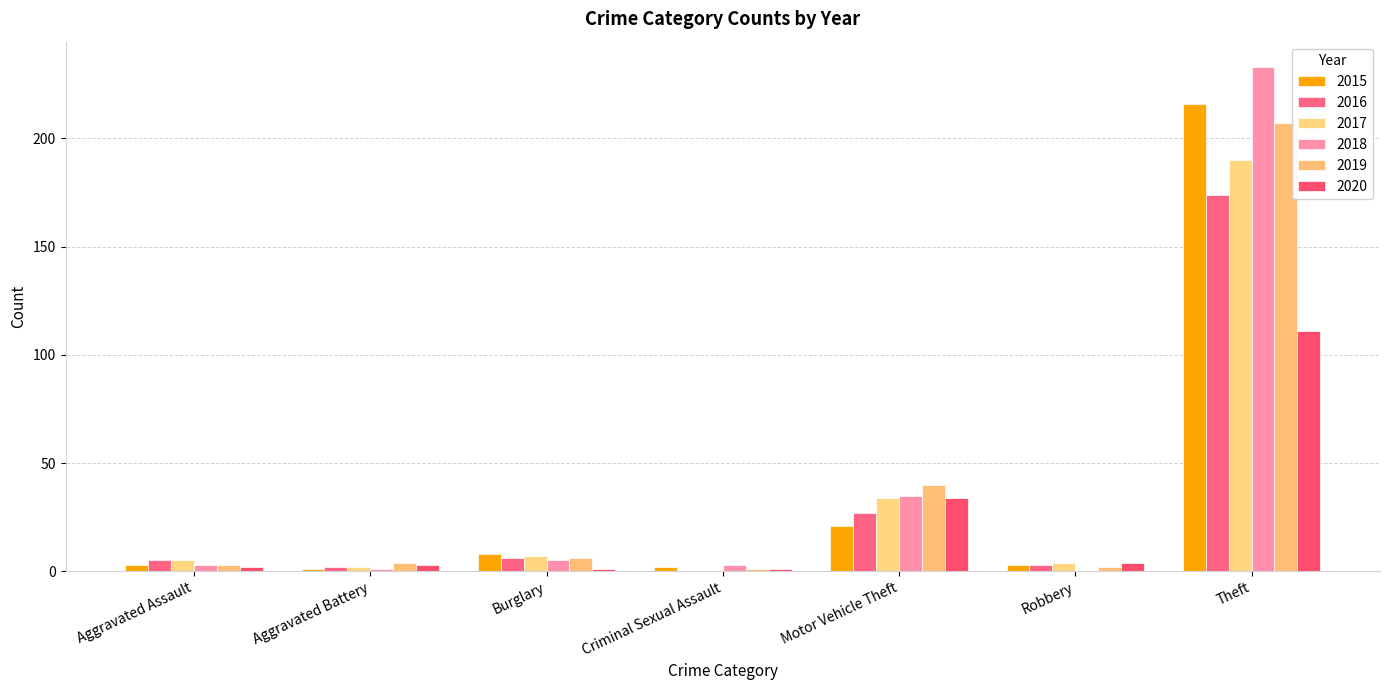

What is the difference between the 2018 values at Criminal Sexual Assault and Aggravated Battery?

2